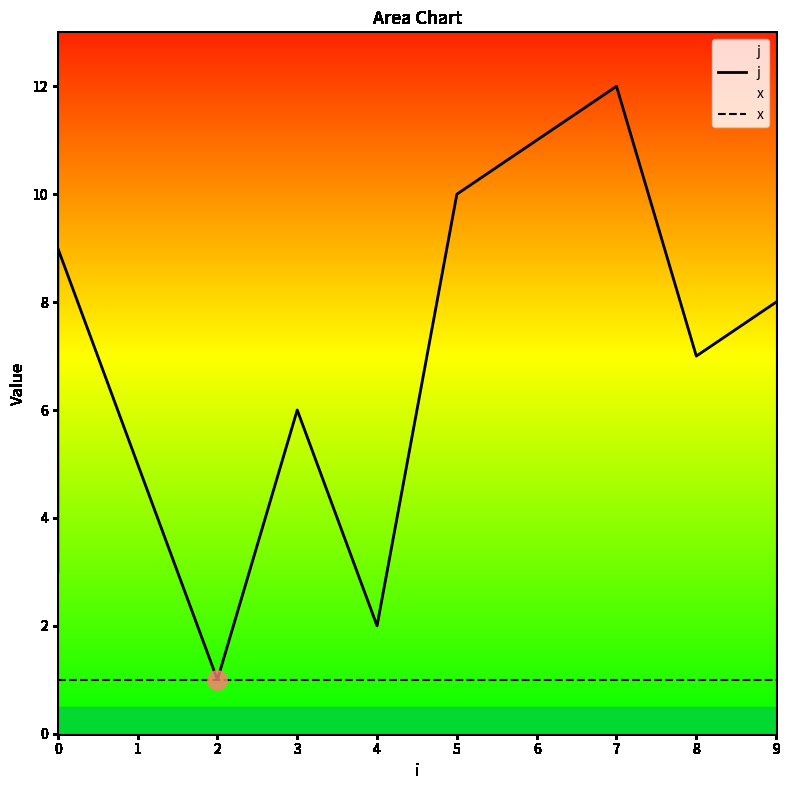

What is the difference between the maximum and minimum values in the j series?

11